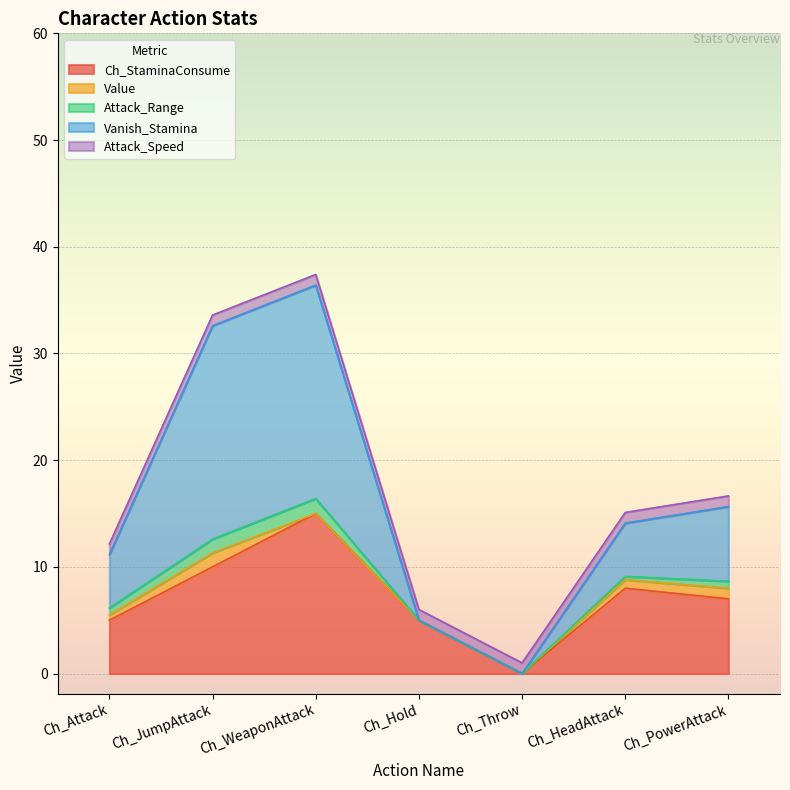

Rank the categories by Vanish_Stamina value from highest to lowest.

Ch_JumpAttack, Ch_WeaponAttack, Ch_PowerAttack, Ch_Attack, Ch_HeadAttack, Ch_Hold, Ch_Throw